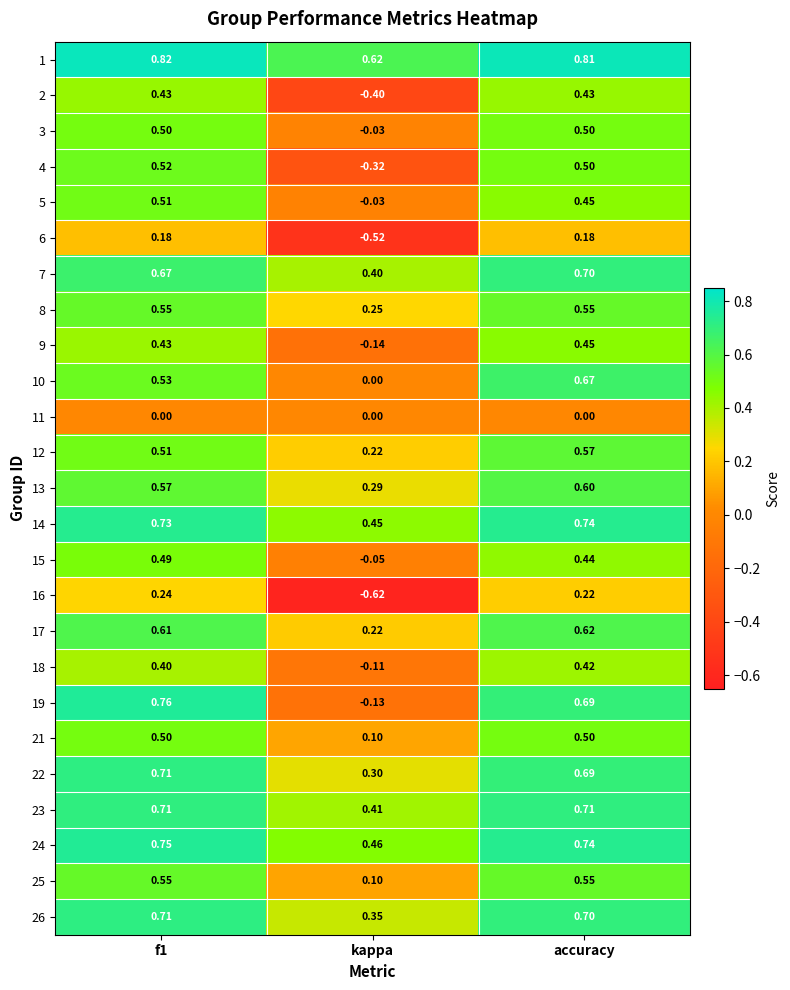

Is the value of 17 at accuracy greater than the value of 22 at kappa?

Yes